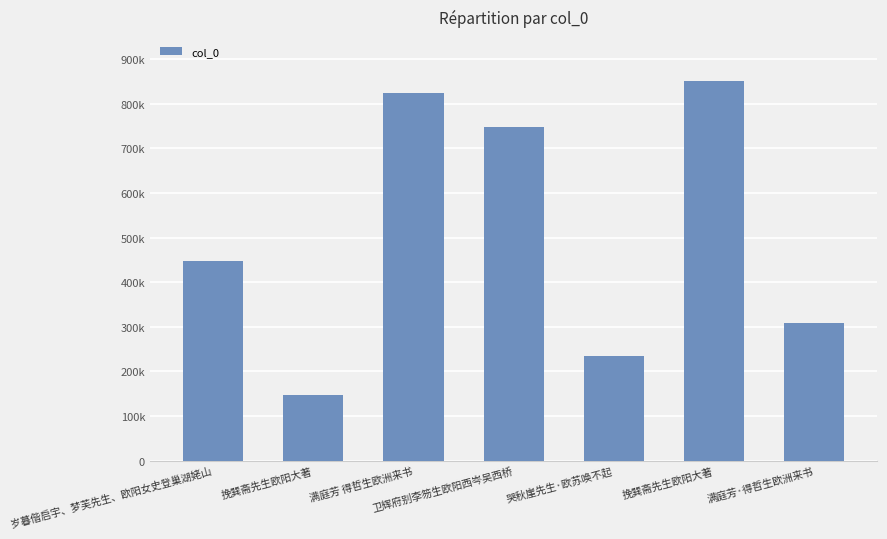

List the labels in order of value, smallest first.

挽巽斋先生欧阳大著, 哭秋崖先生·欧苏唤不起, 满庭芳·得哲生欧洲来书, 岁暮偕启宇、梦芙先生、欧阳女史登巢湖姥山, 卫辉府别李笏生欧阳西岑吴西桥, 满庭芳 得哲生欧洲来书, 挽巽斋先生欧阳大著